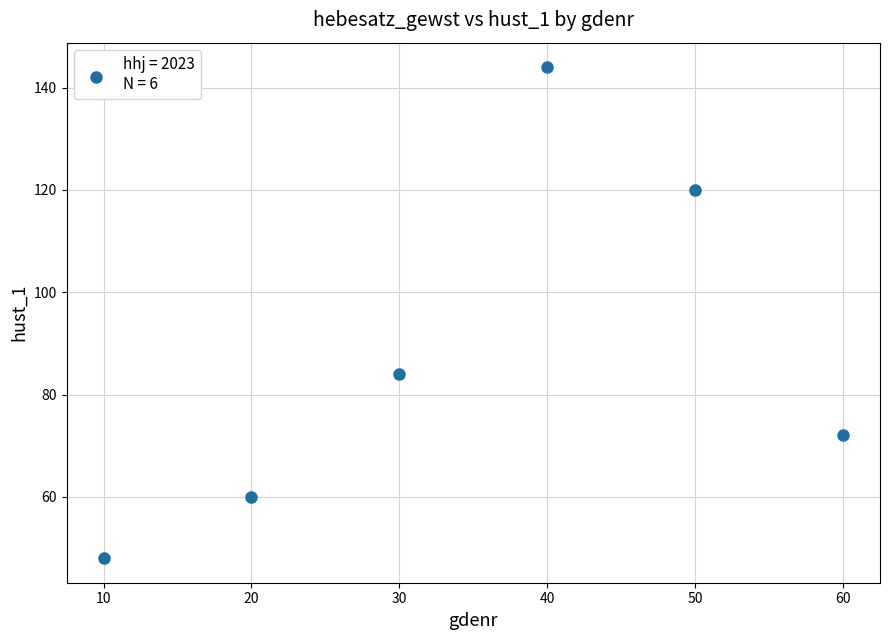

What is the range of X values (max minus min)?

50